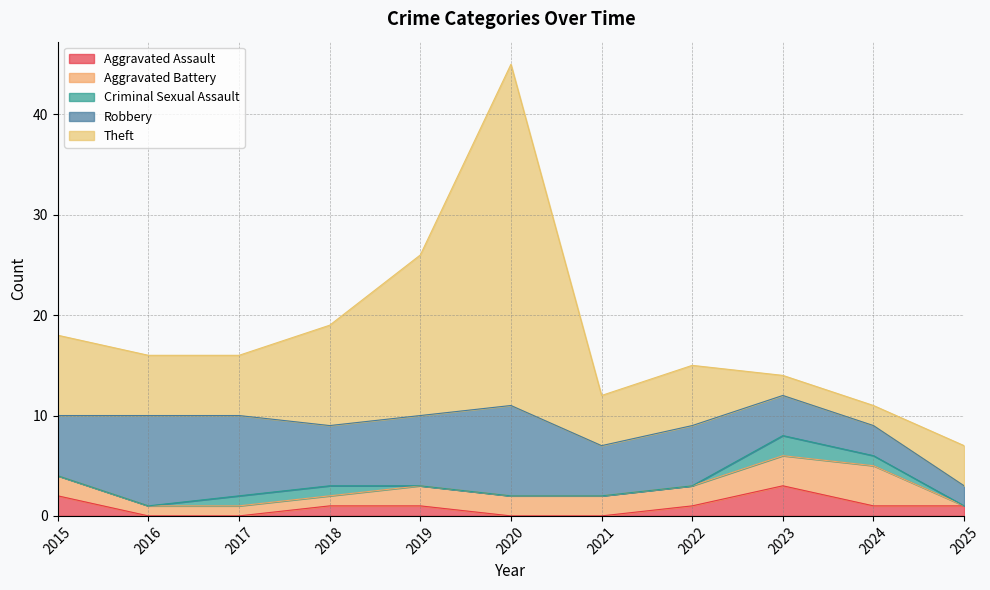

True or false: Theft has more than 0 interior local peaks.

True